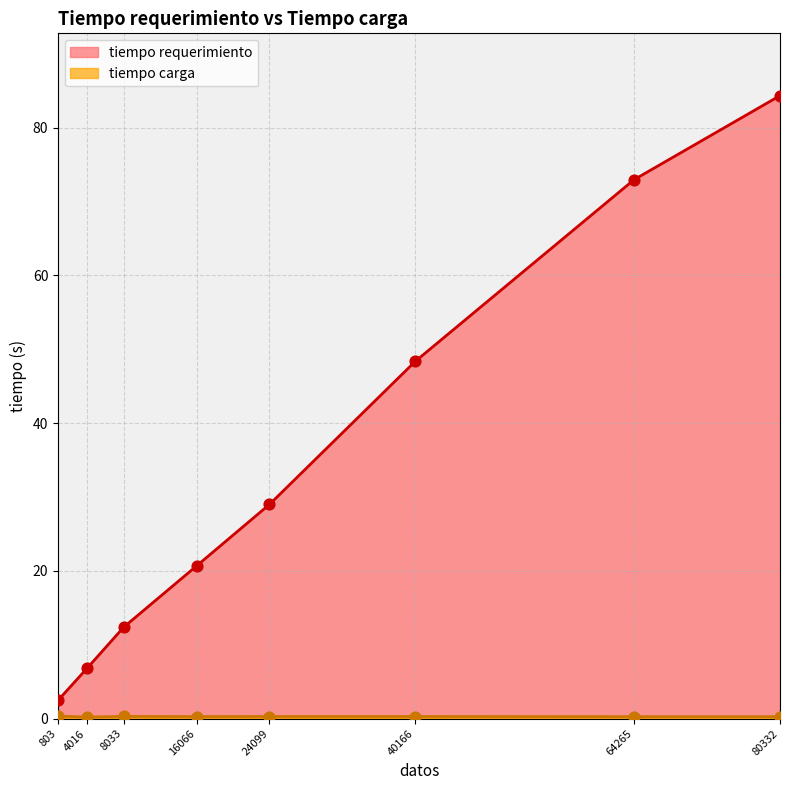

At which category is the sum across all series the highest?

80332